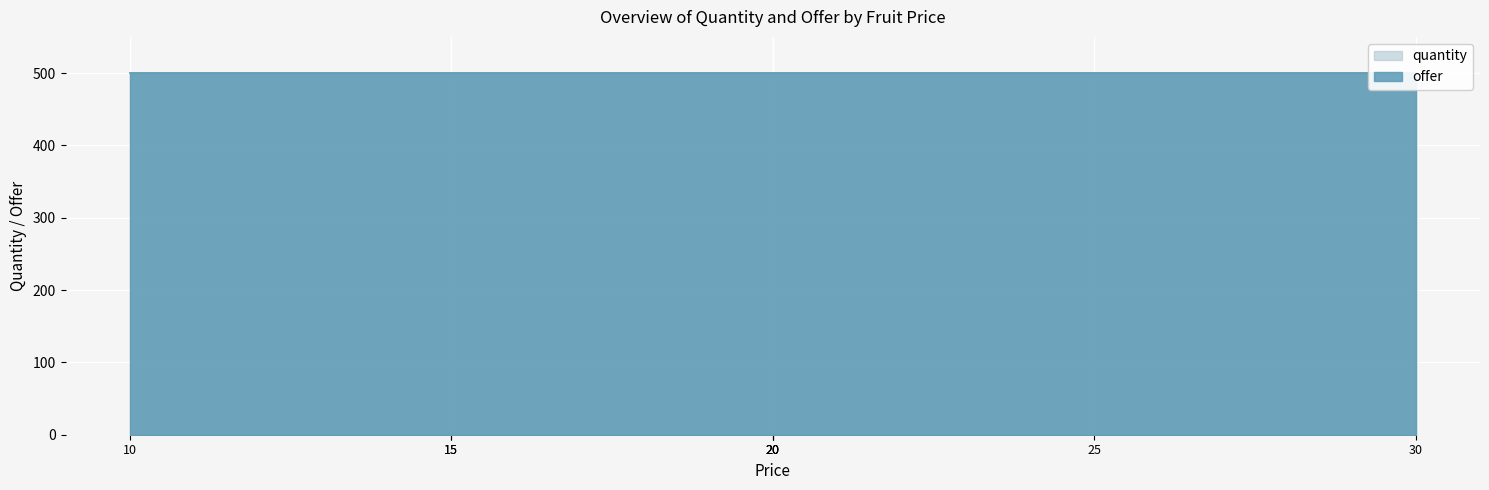

Does the chart display data point markers on the line(s)?

No